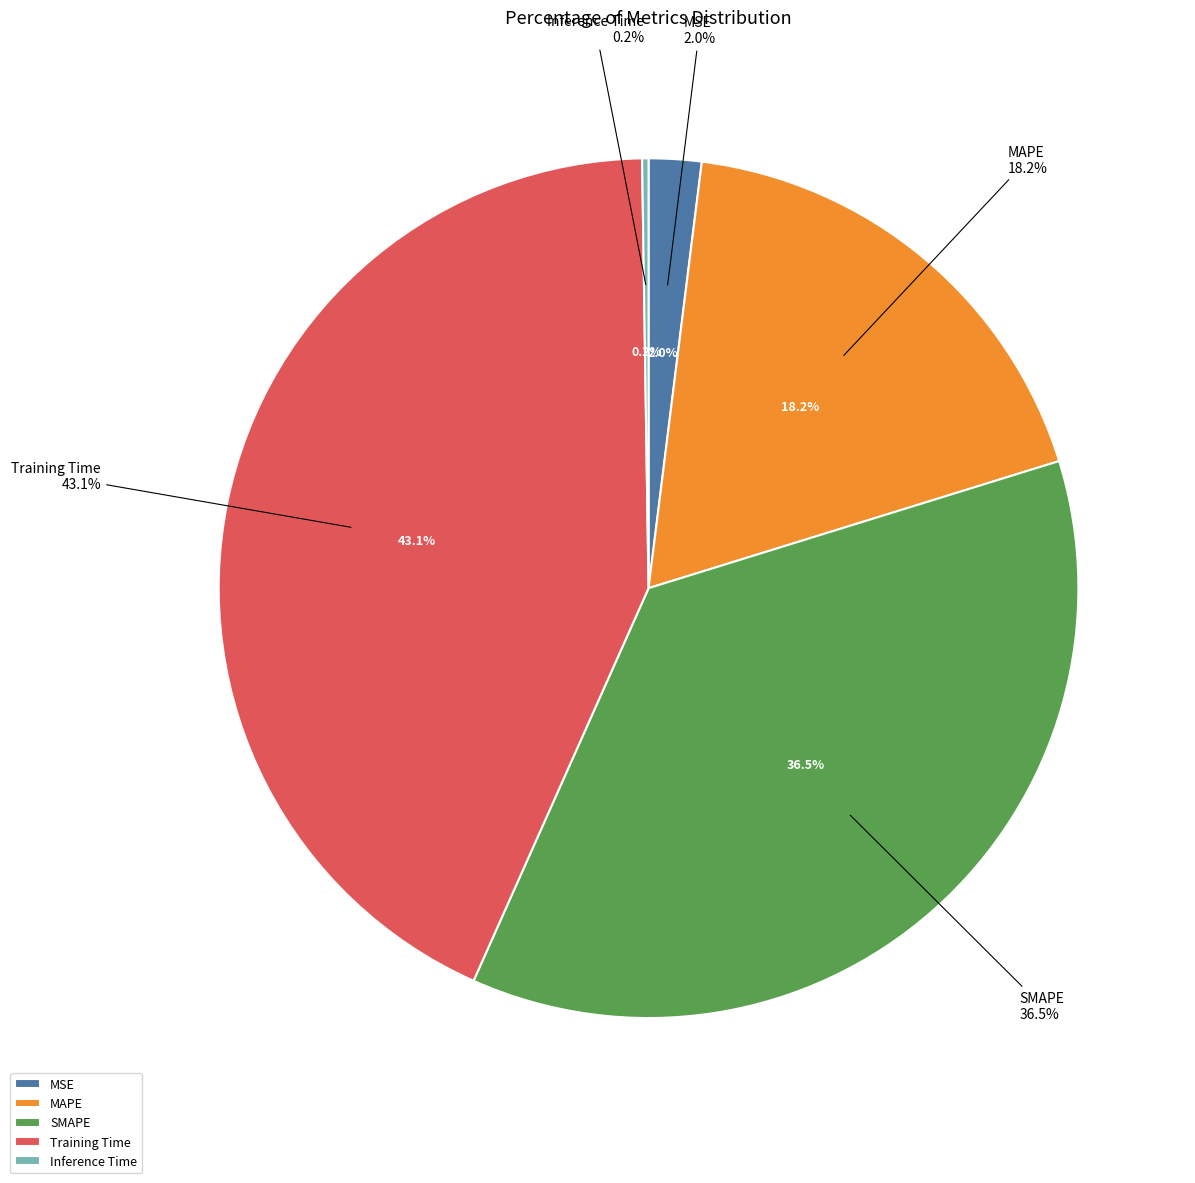

To the nearest percent, what portion does MAPE represent?

18%